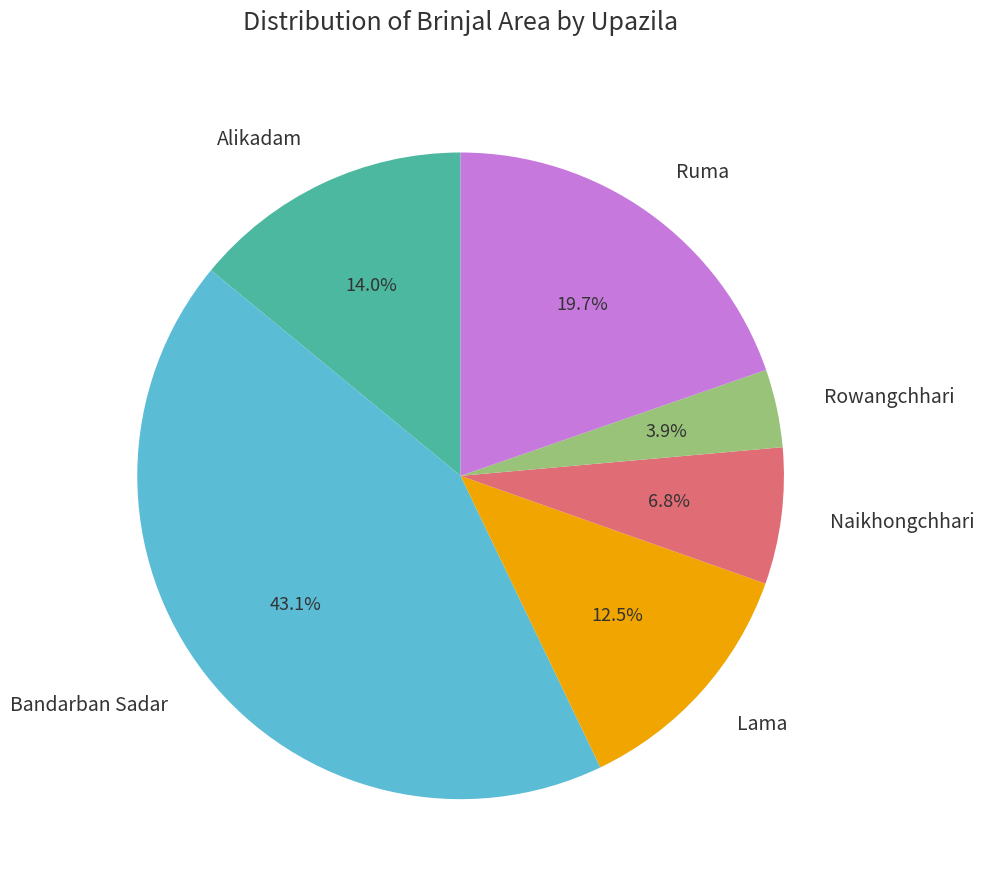

Which slice is the smallest?

Rowangchhari